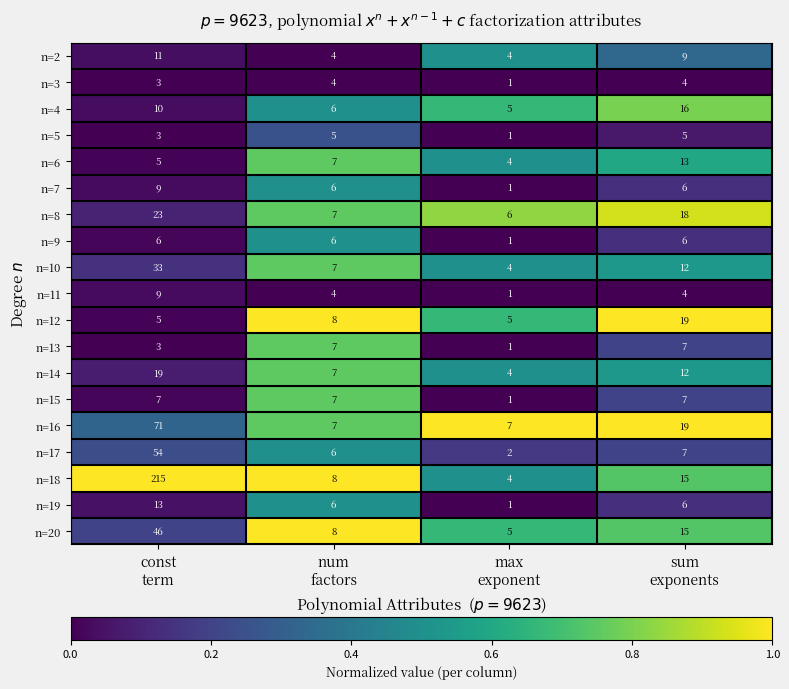

Which series has the largest range (max minus min)?

n=18